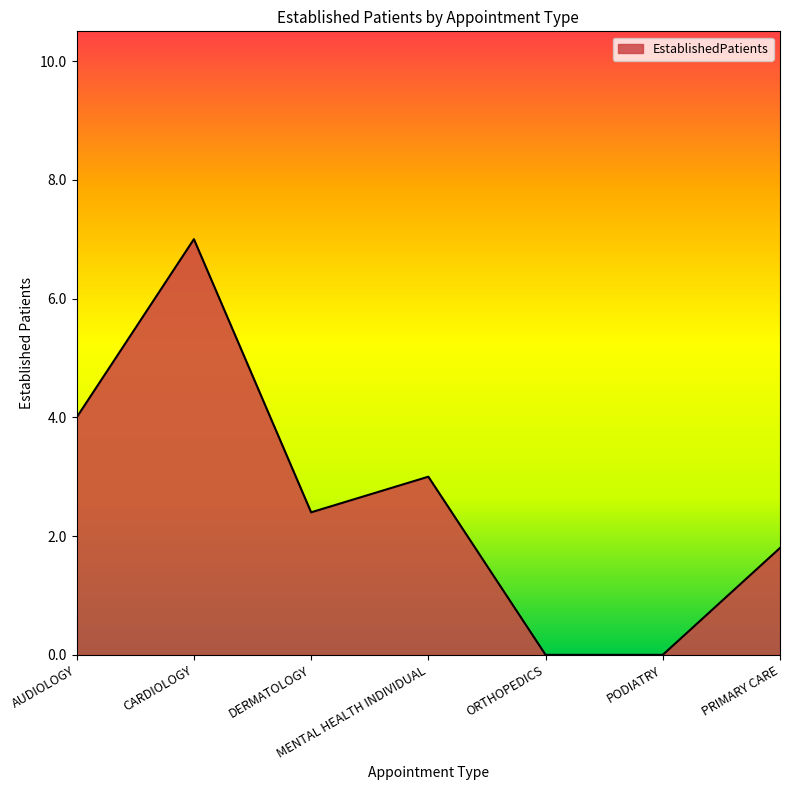

True or false: the data shows 3.0 at MENTAL HEALTH INDIVIDUAL.

True